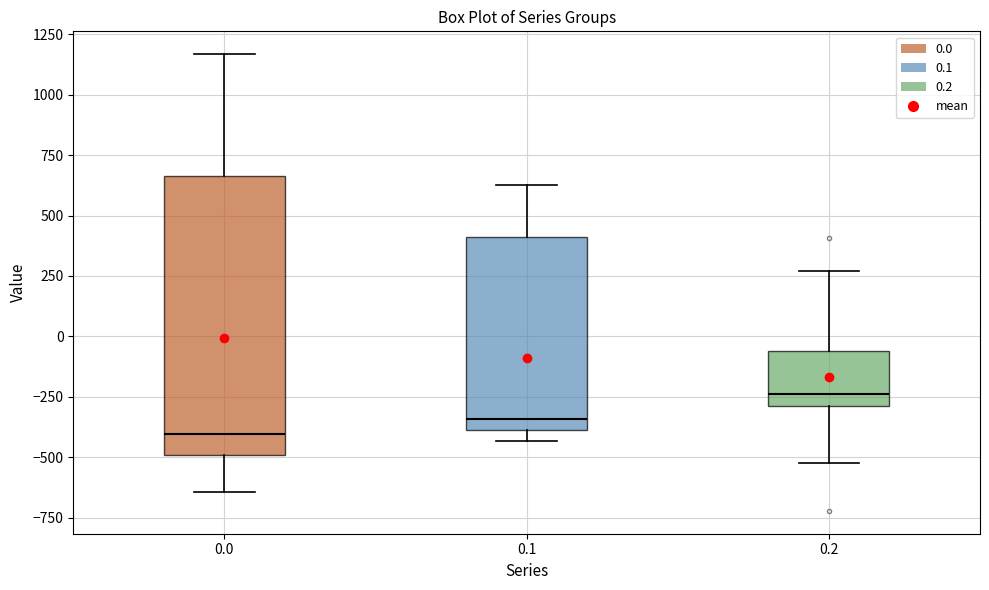

Reading left to right, transcribe this box plot: for each box, give where its median line is, the range the box spans, and where its two whiskers end, as read against the y-axis. The values are not printed on the chart, so give them approximately, as read against the axis.

0.0: median -400, box -500 to 650, whiskers -650 to 1150
0.1: median -350, box -400 to 400, whiskers -450 to 650
0.2: median -250, box -300 to -50, whiskers -500 to 250